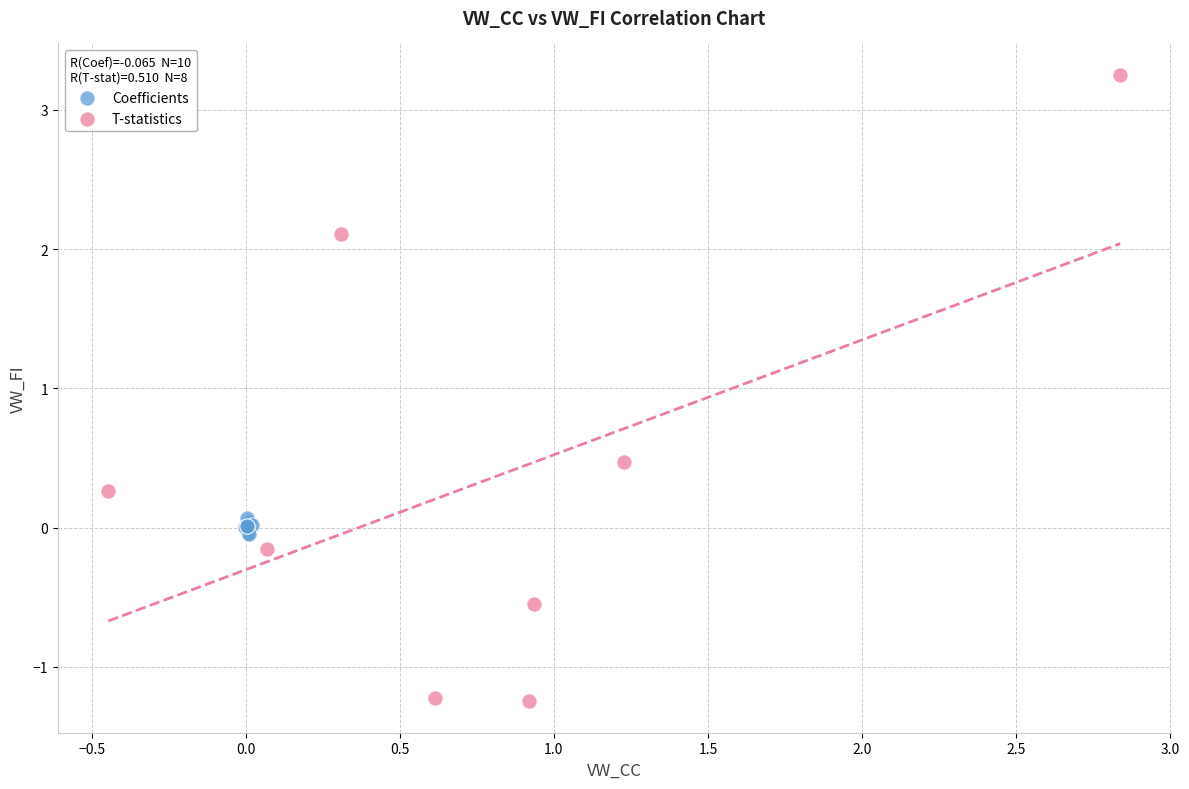

Which series has the widest spread of Y values?

T-statistics